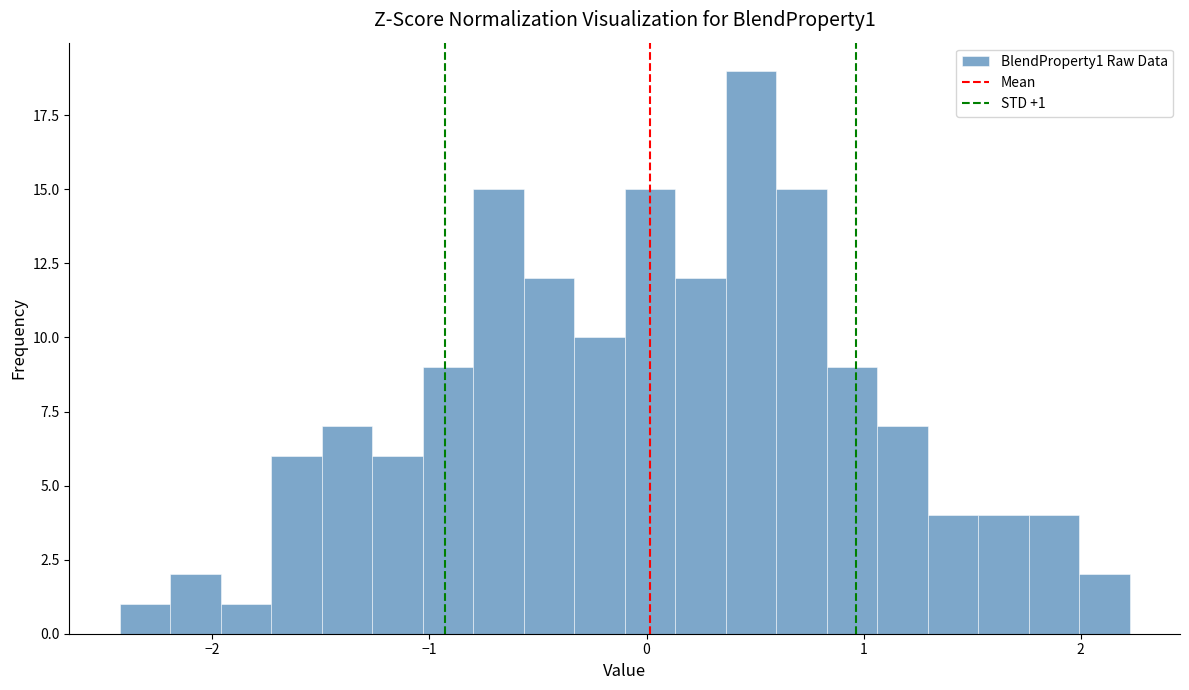

Around what value on the x-axis is the tallest bar? Give the approximate position of its centre, as read against the axis.

0.5